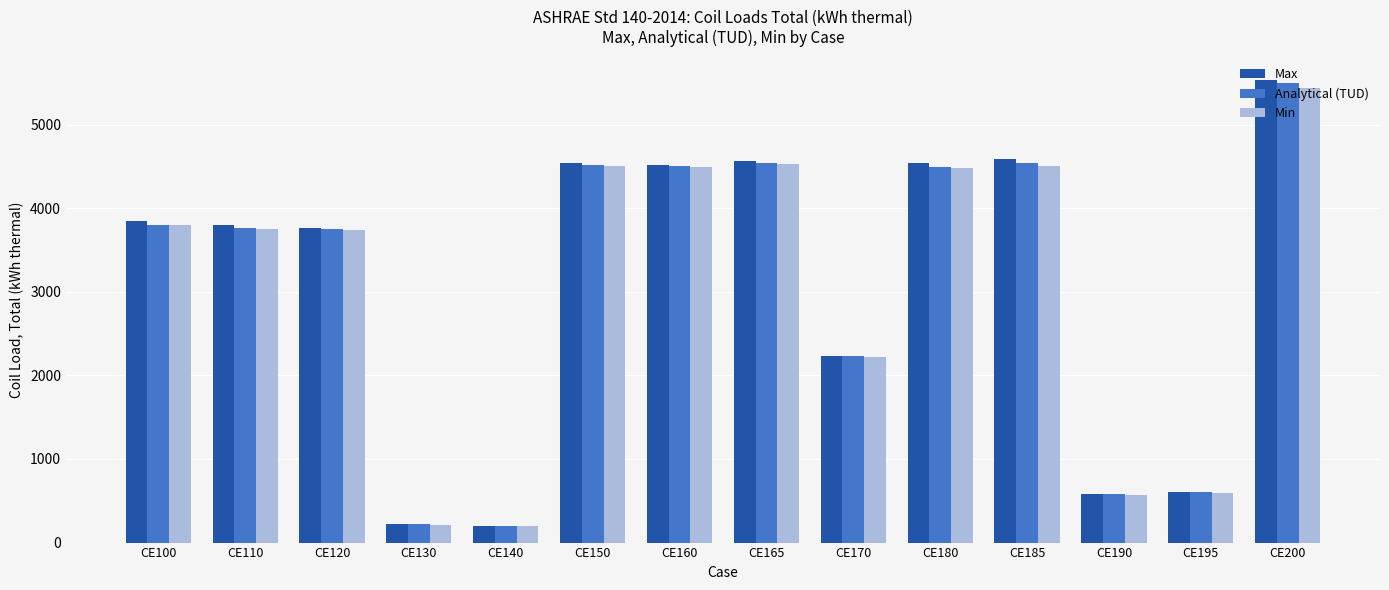

Between CE170 and CE200, which series saw the biggest shift?

Max